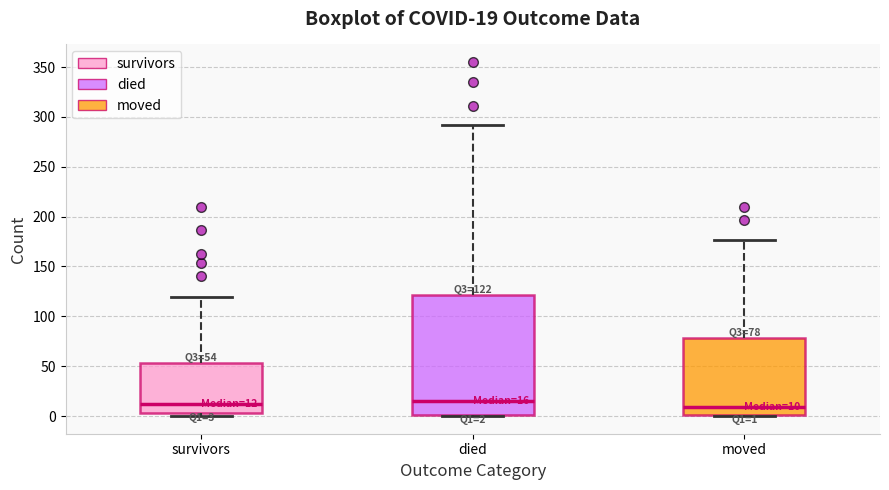

Comparing the boxes themselves (not the whiskers), which one is the tallest?

died